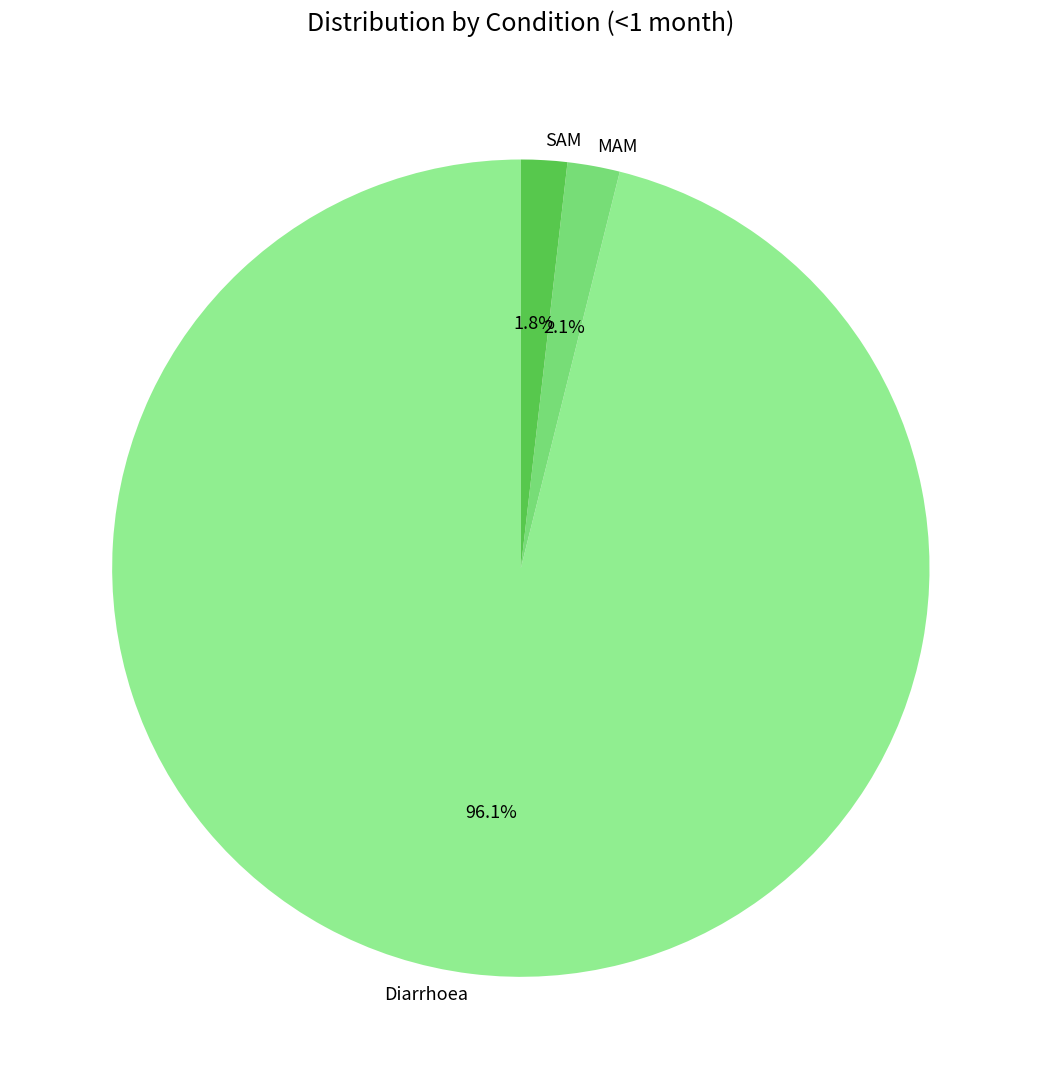

Is it true that MAM is 14% of the pie?

False